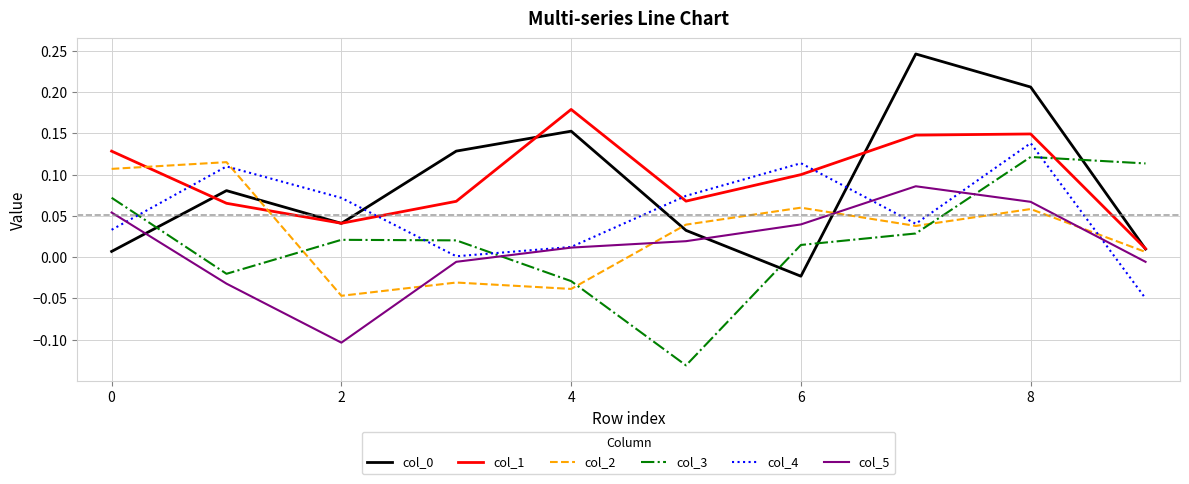

Which series ends up on top after the final intersection of col_5 and col_2?

col_2